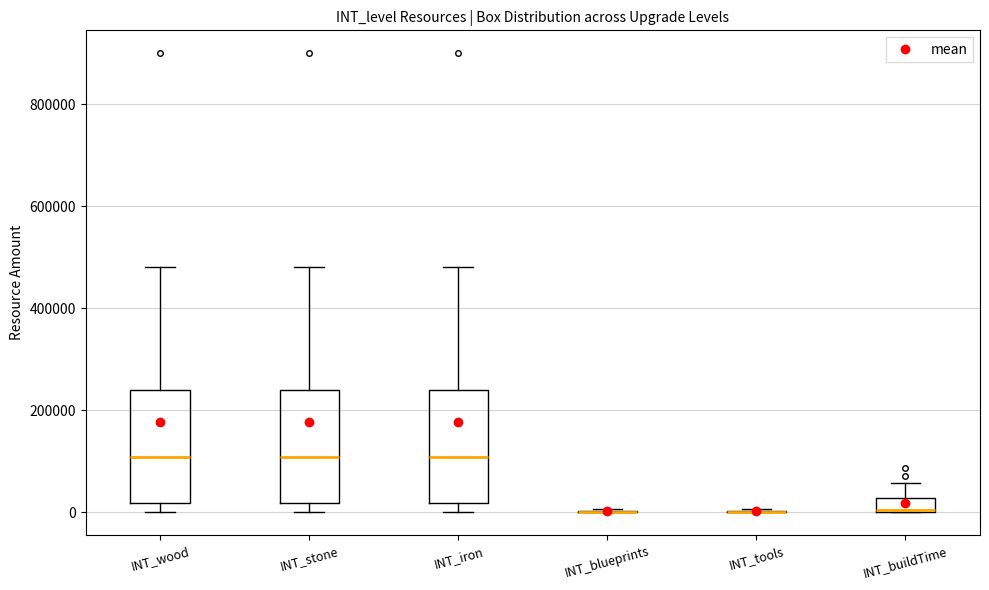

Where does the upper whisker of the box for INT_buildTime end on the y-axis? The values are not printed on the chart, so give them approximately, as read against the axis.

60000